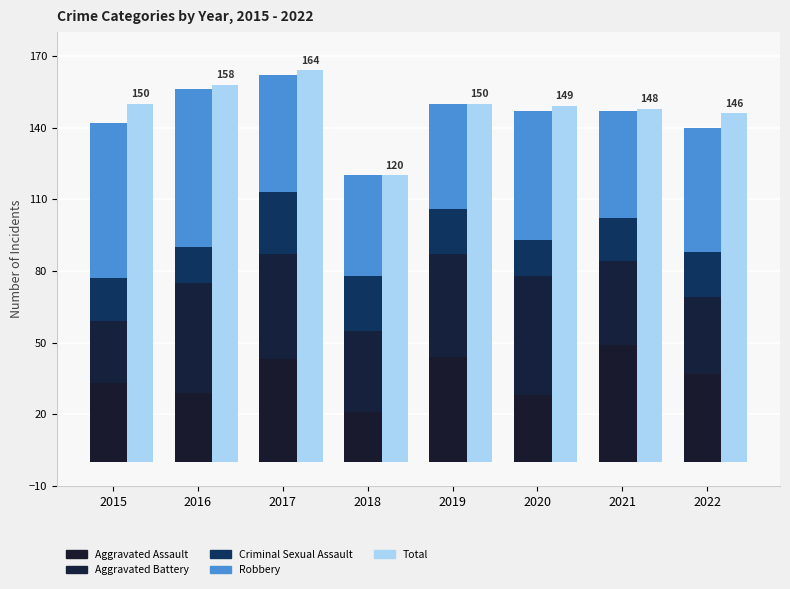

What is the total value across all series at 2017?

326